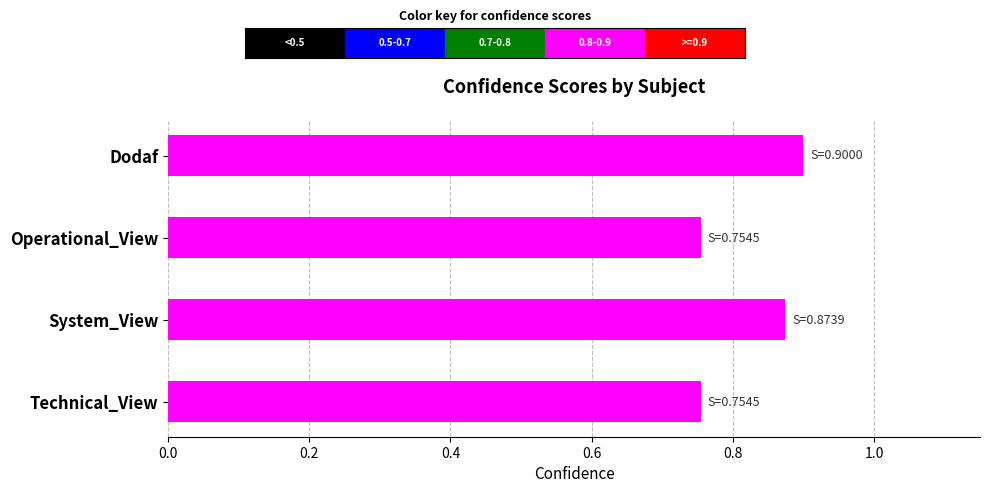

True or false: the data shows 0.2 at System_View.

False